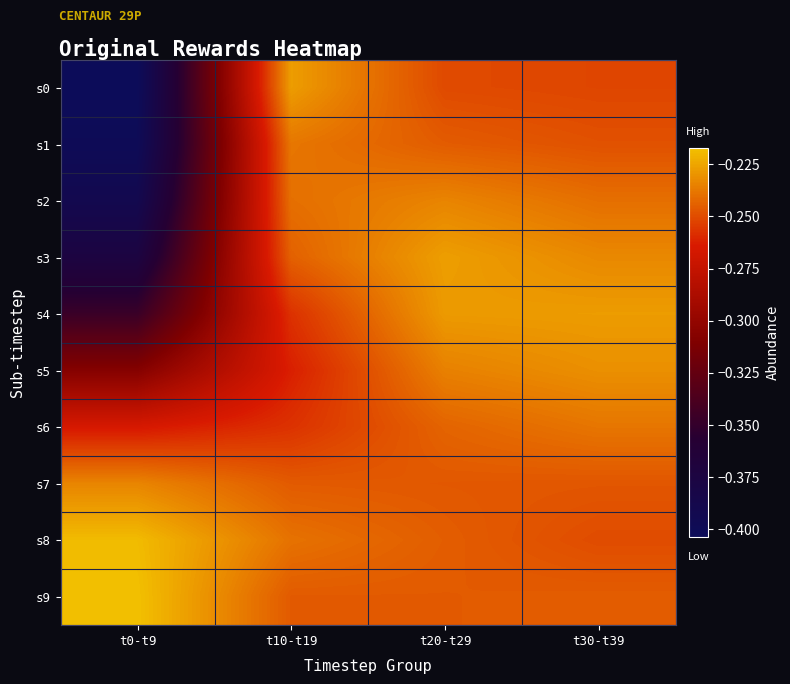

Which label corresponds to the smallest value in the chart?

t0-t9